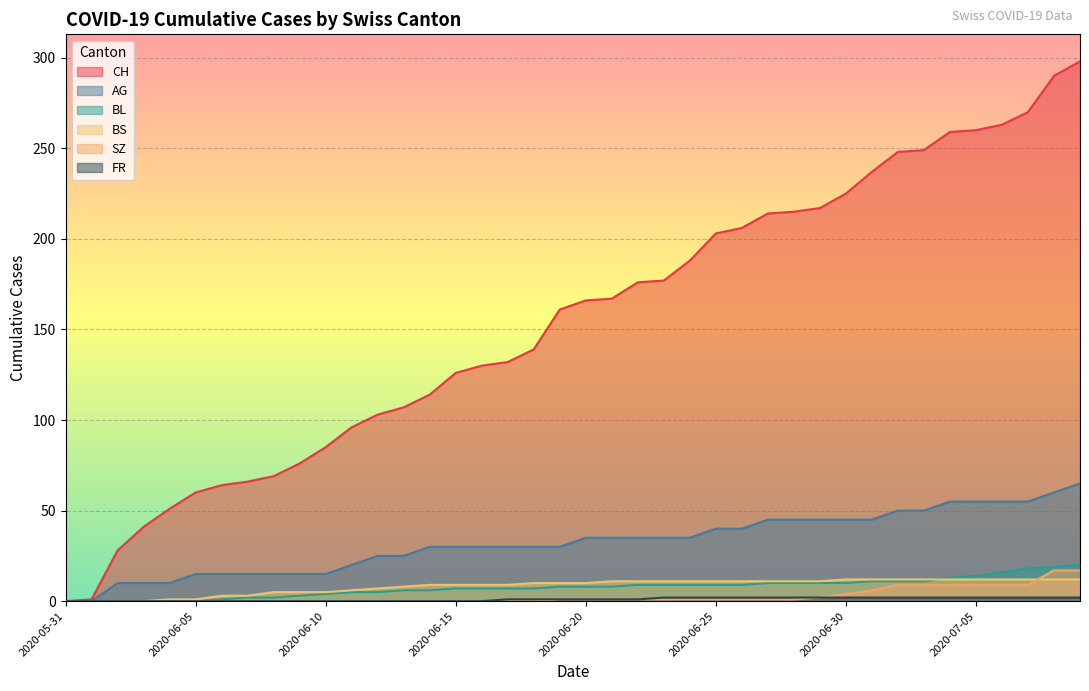

True or false: FR and BL intersect in this chart.

False